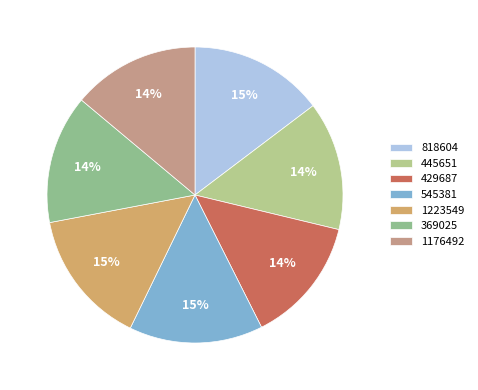

Rank the categories by value from lowest to highest.

429687, 1176492, 445651, 369025, 545381, 818604, 1223549